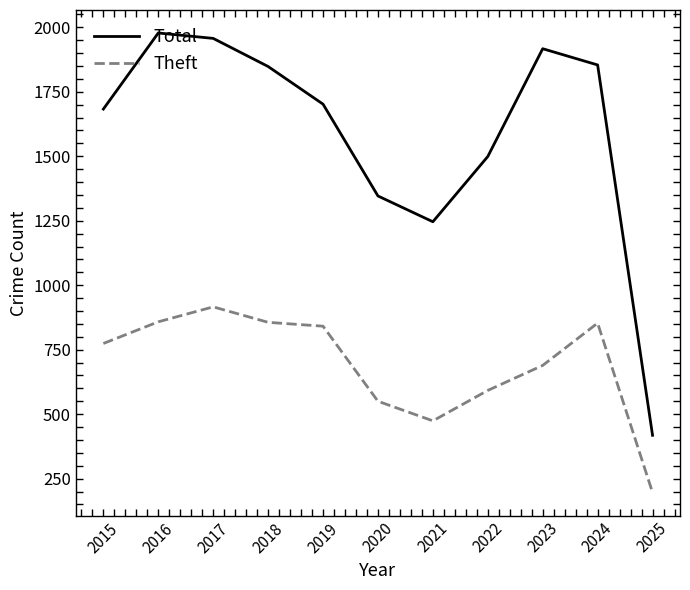

Which series has the largest total across all categories?

Total